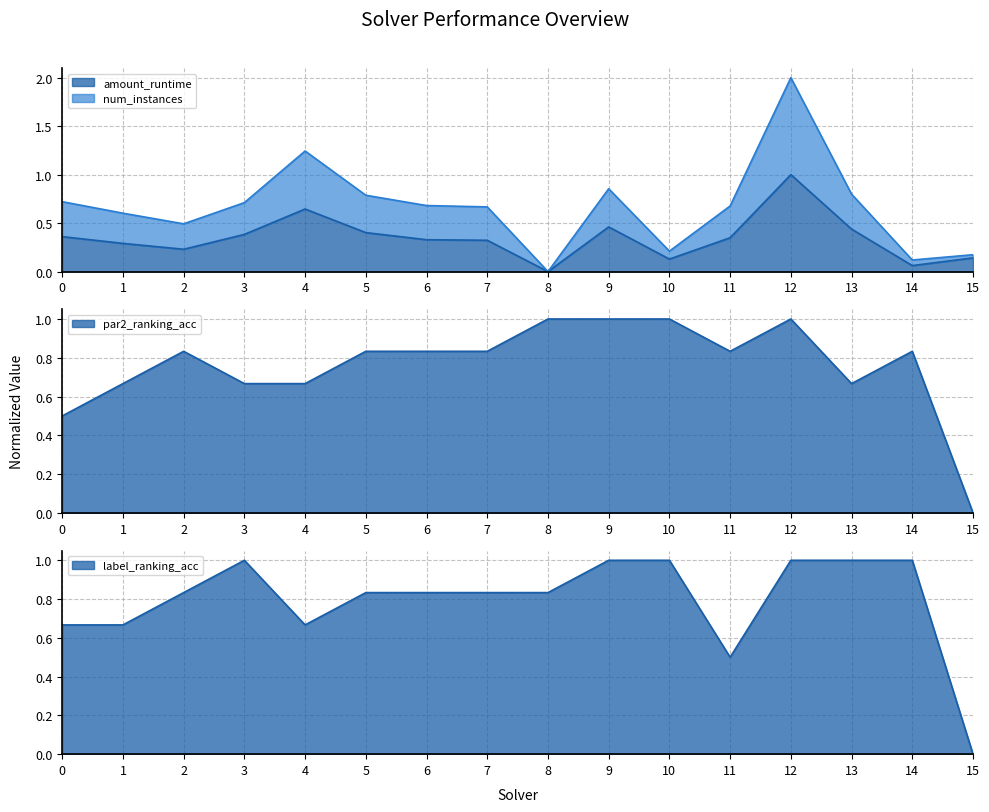

Reading left to right, extract all data points from this chart.

amount_runtime: 0.4	0.3	0.2	0.4	0.6	0.4	0.3	0.3	0.0	0.5	0.1	0.3	1.0	0.4	0.1	0.1
num_instances: 0.7	0.6	0.5	0.7	1.2	0.8	0.7	0.7	0.0	0.9	0.2	0.7	2.0	0.8	0.1	0.2
par2_ranking_acc: 0.5	0.7	0.8	0.7	0.7	0.8	0.8	0.8	1.0	1.0	1.0	0.8	1.0	0.7	0.8	0.0
label_ranking_acc: 0.7	0.7	0.8	1.0	0.7	0.8	0.8	0.8	0.8	1.0	1.0	0.5	1.0	1.0	1.0	0.0